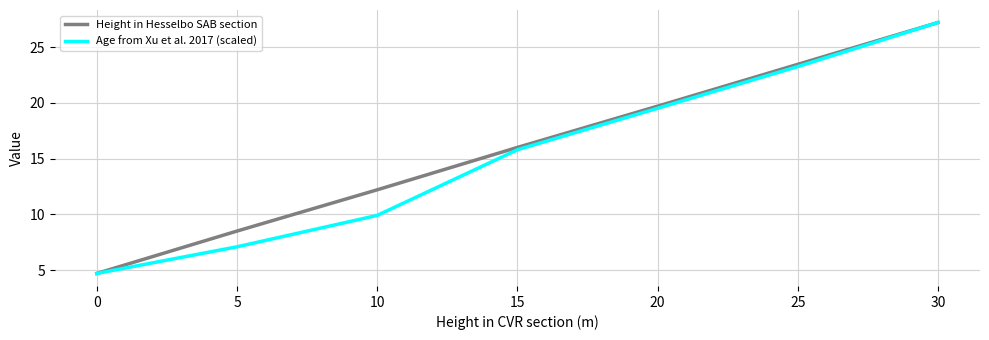

At which label is Age from Xu et al. 2017 (scaled) closest to 15?

15